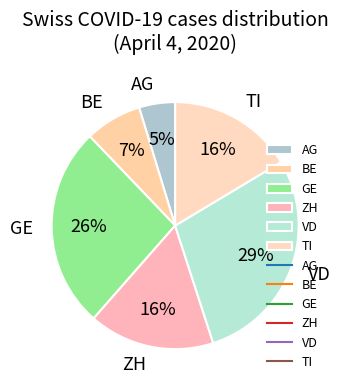

Between BE and ZH, which is larger?

ZH